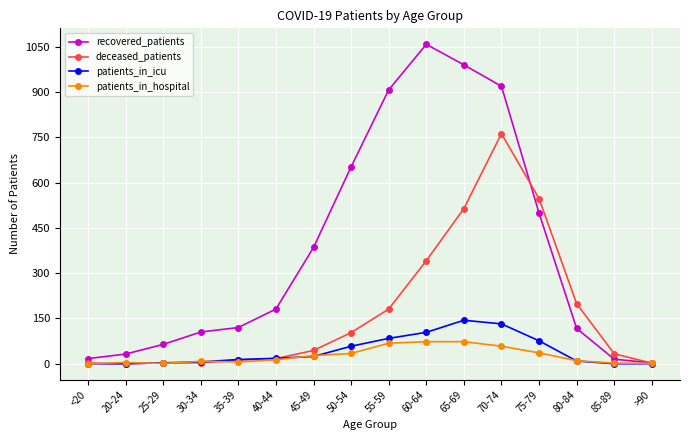

What is the difference between the recovered_patients values at >90 and 55-59?

904